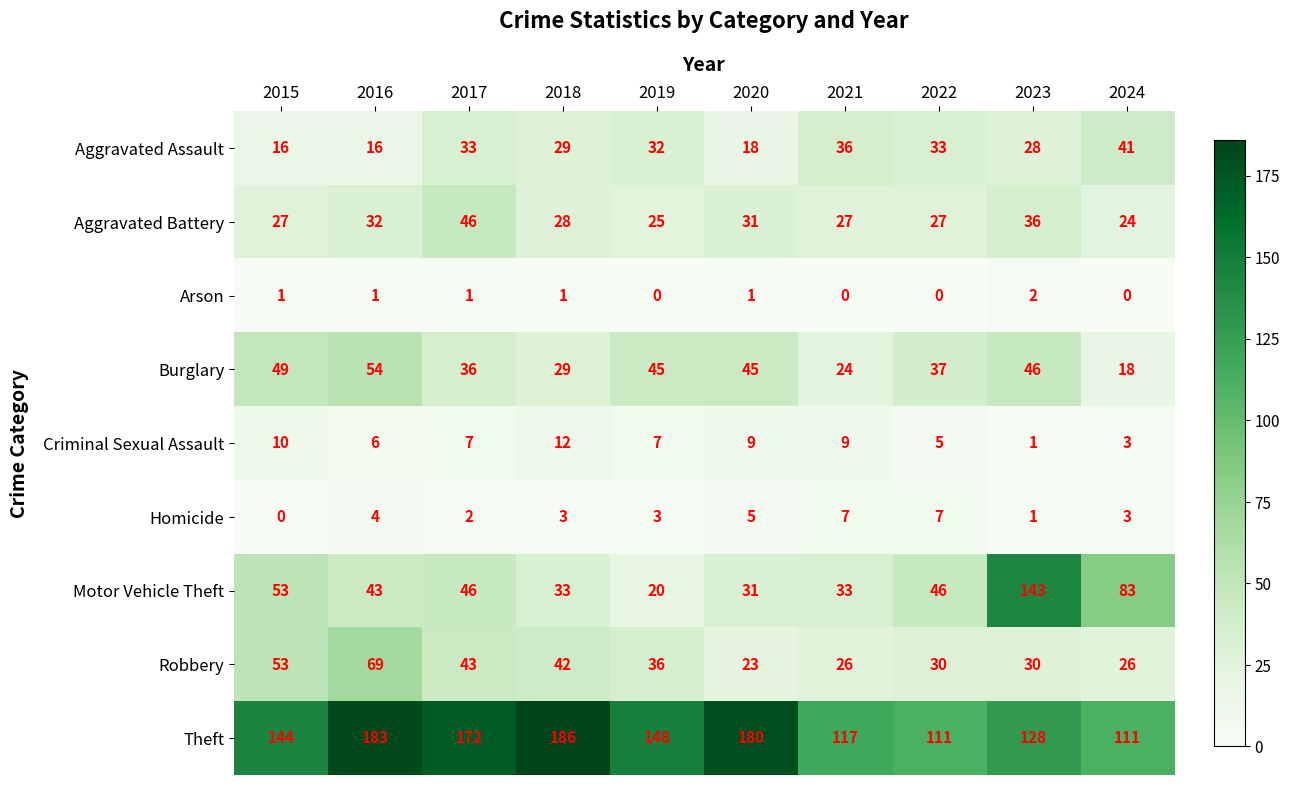

How many distinct data groups are displayed?

9